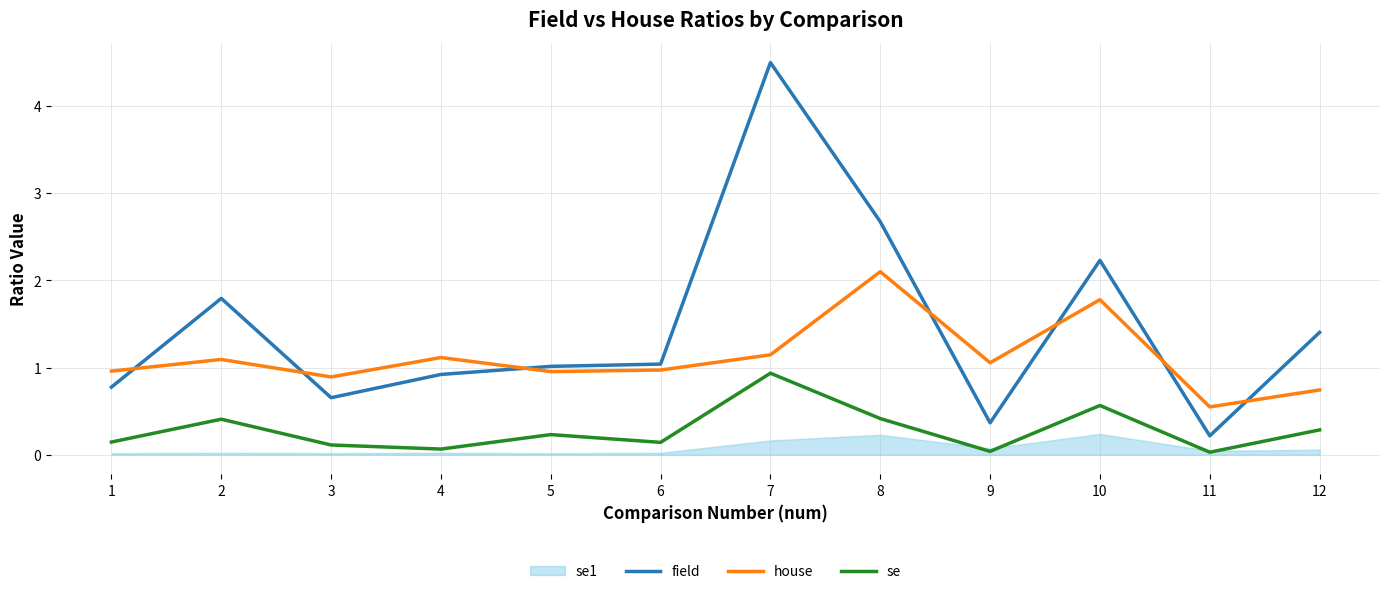

Is the value of se at 11 greater than the value of field at 3?

No